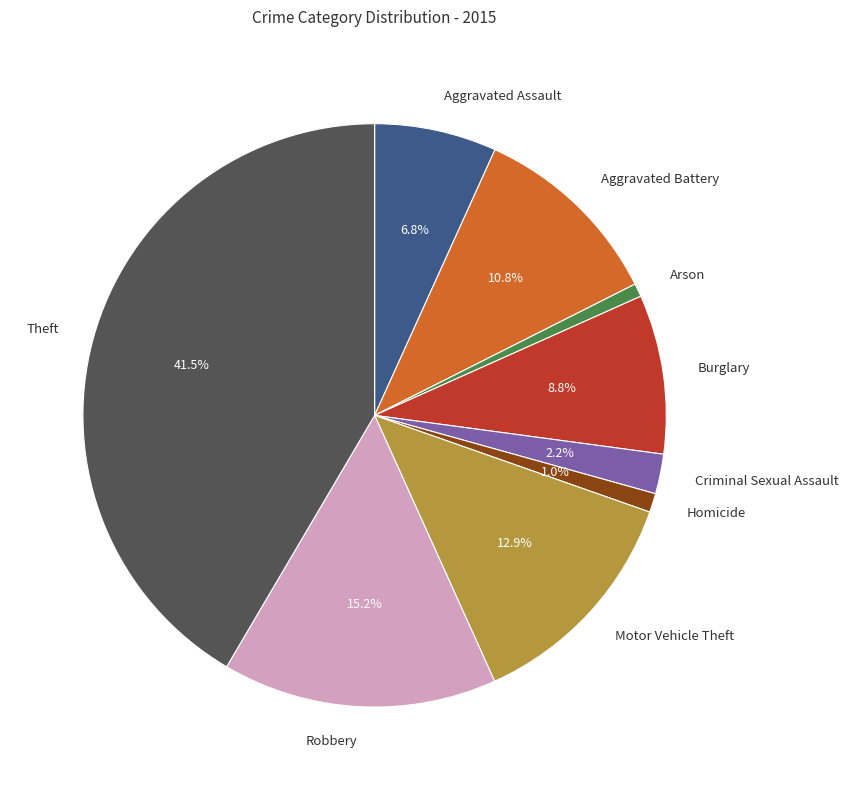

The Arson slice represents 12% of the pie. True or false?

False